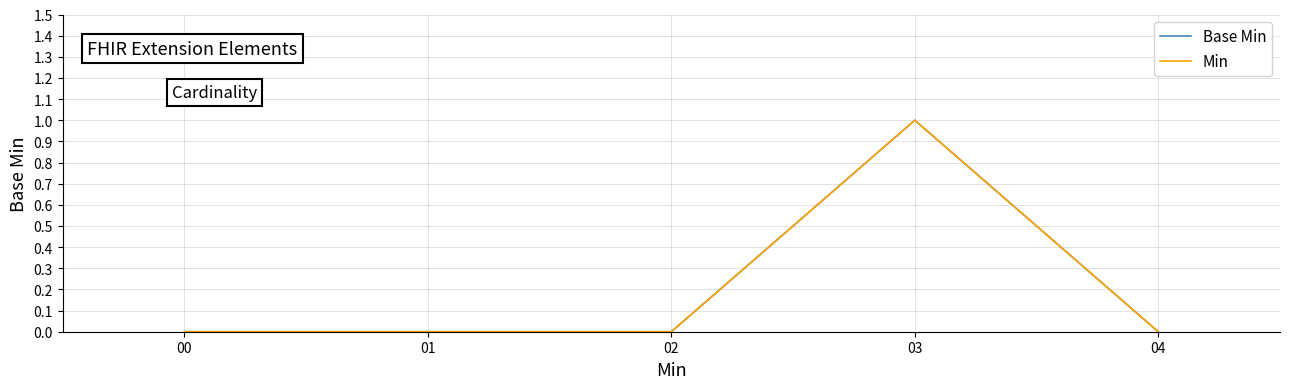

The value of Base Min at 04 is 0. True or false?

True